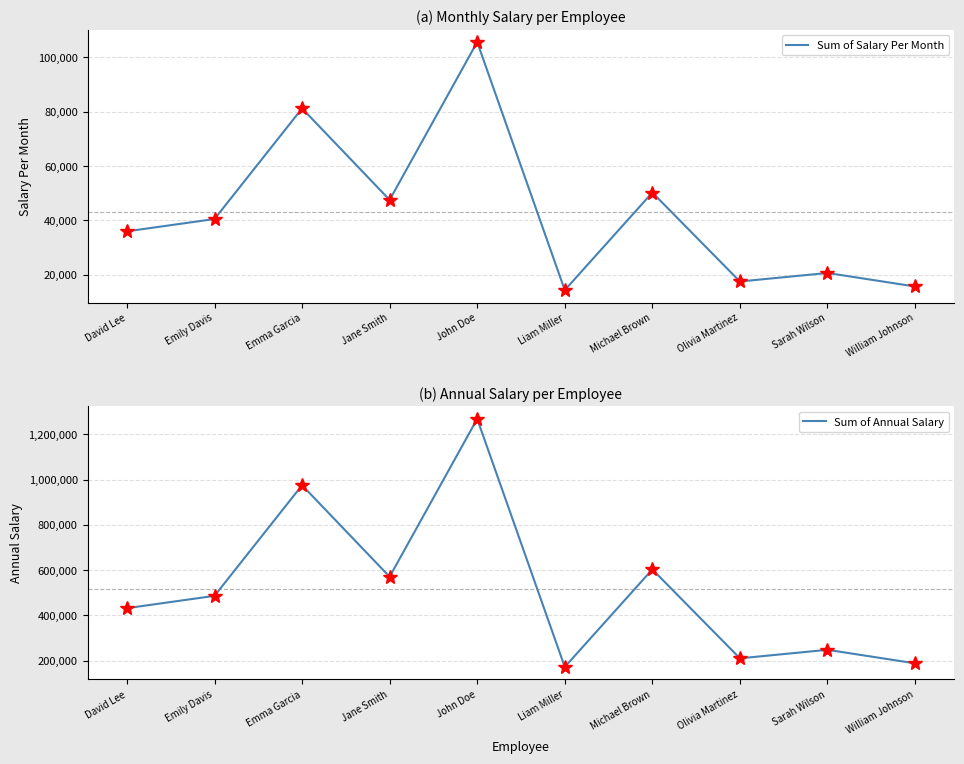

What is the average value of the Sum of Annual Salary series?

515323